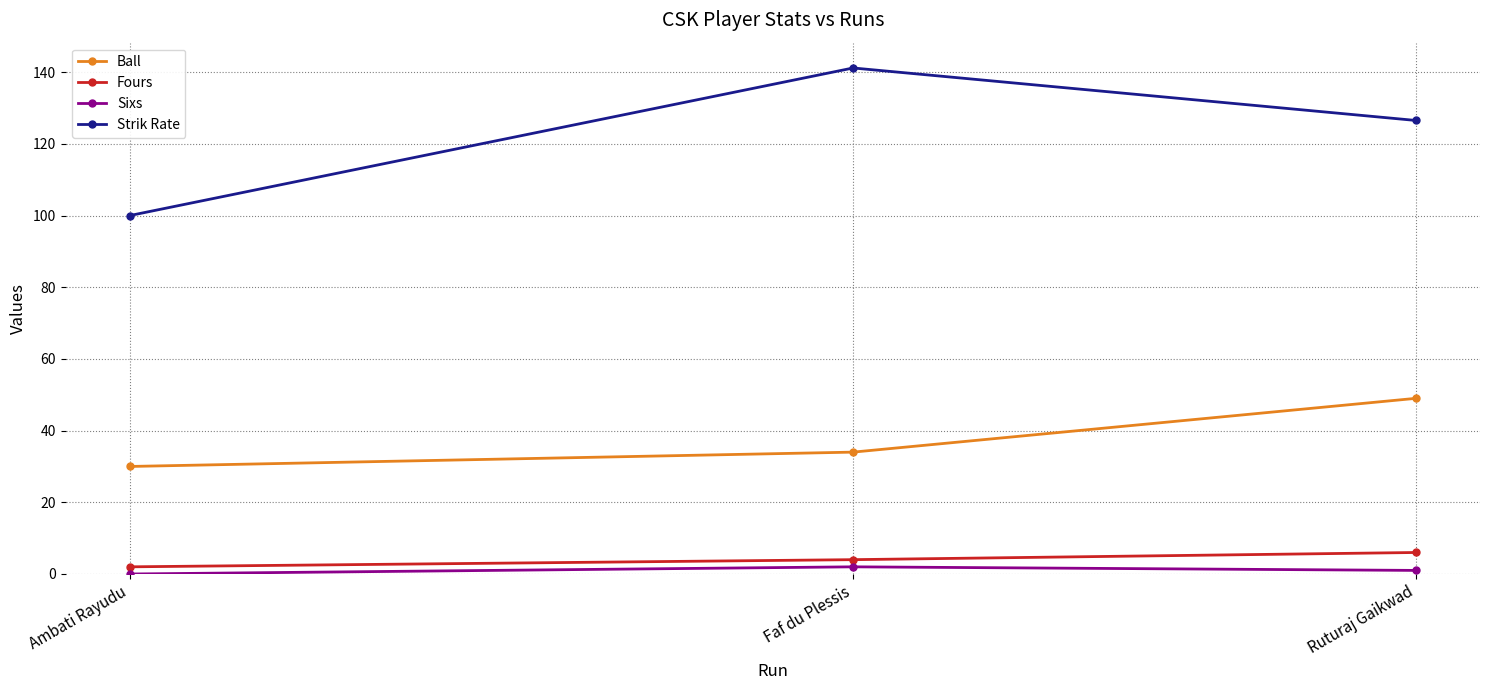

What is the average value of the Ball series?

37.7